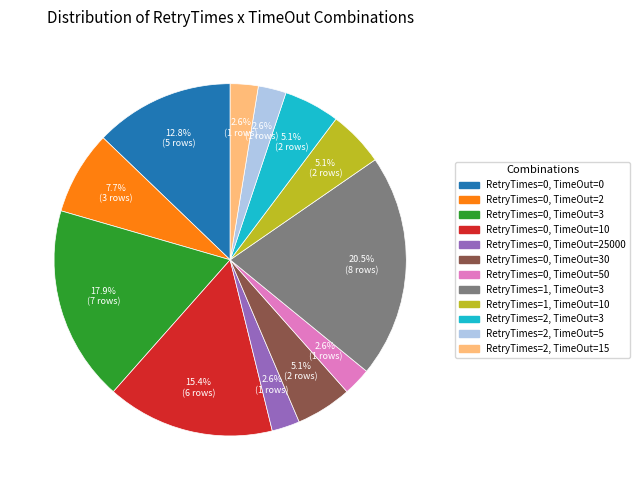

Does any single category account for the majority?

No